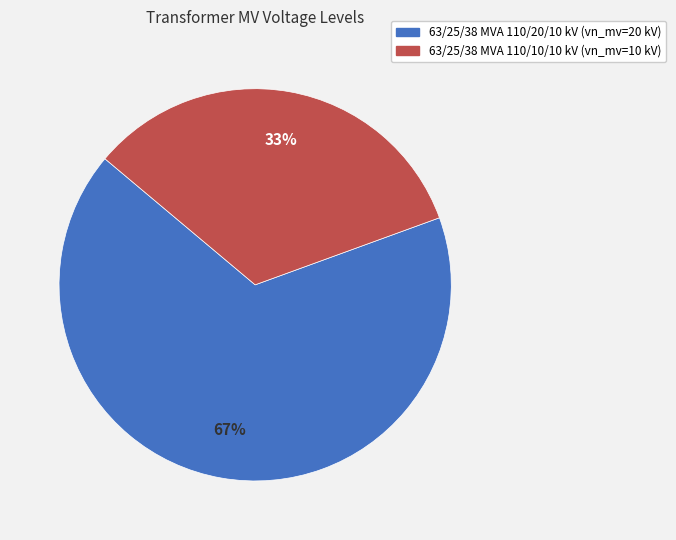

Do 63/25/38 MVA 110/20/10 kV and 63/25/38 MVA 110/10/10 kV together represent more than half of the pie?

Yes